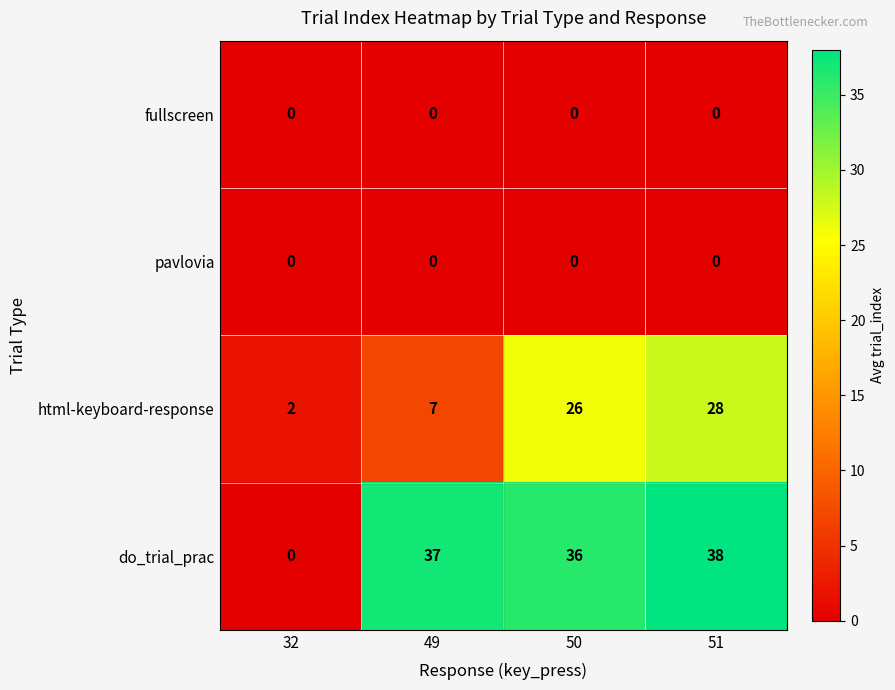

How many values in the do_trial_prac series are below 37?

2